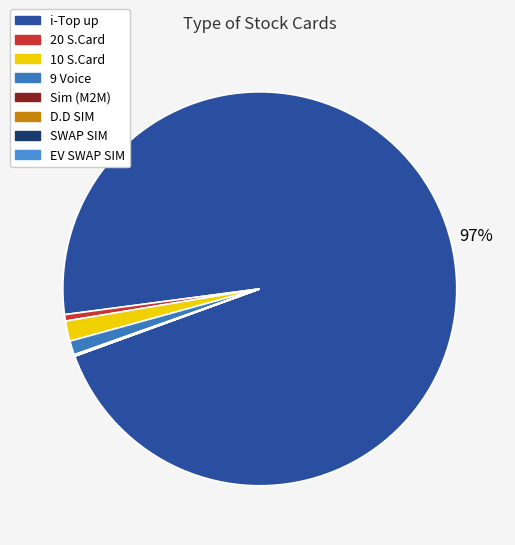

To the nearest percent, what is the combined percentage of 10 S.Card and D.D SIM?

2%